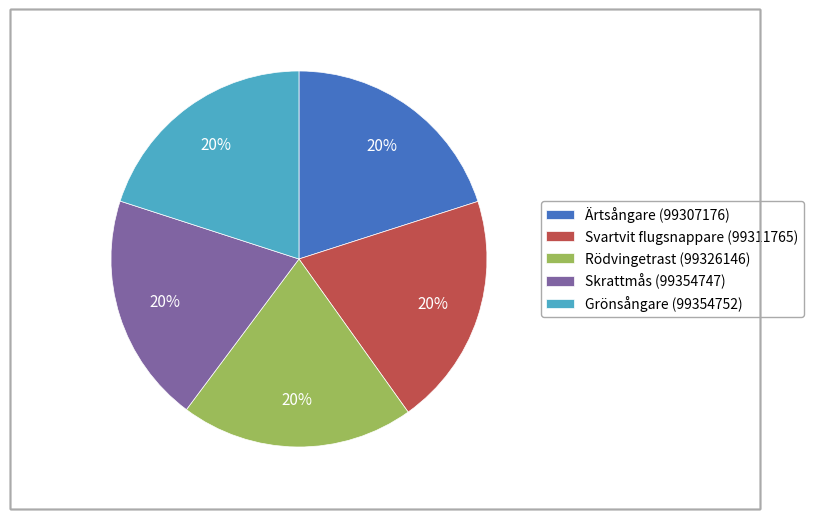

What is the ratio of the value at Ärtsångare (99307176) to the value at Skrattmås (99354747)?

1.0